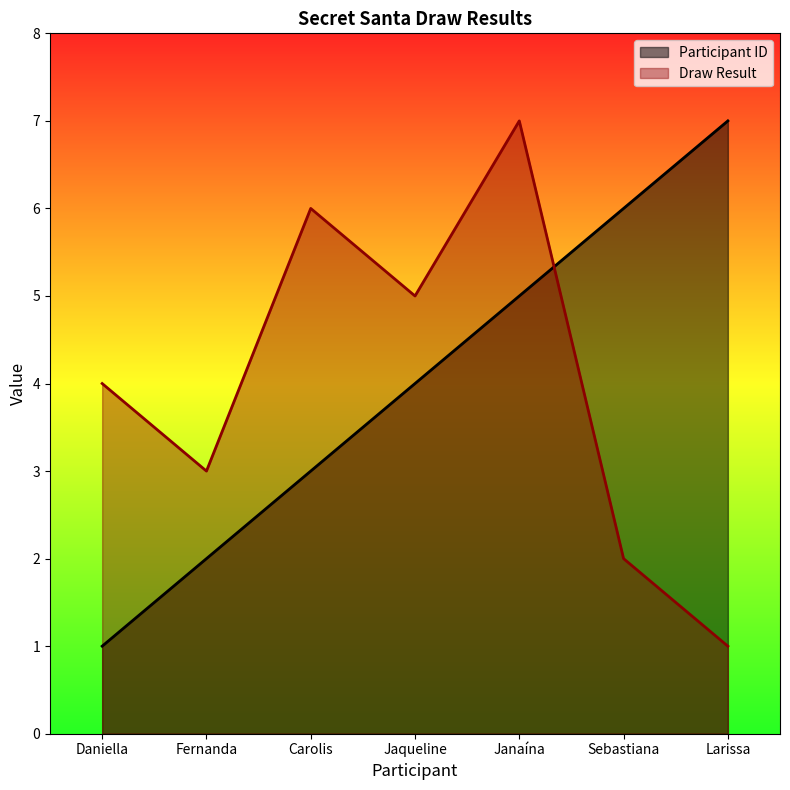

How many data points in Draw Result are less than 4?

3